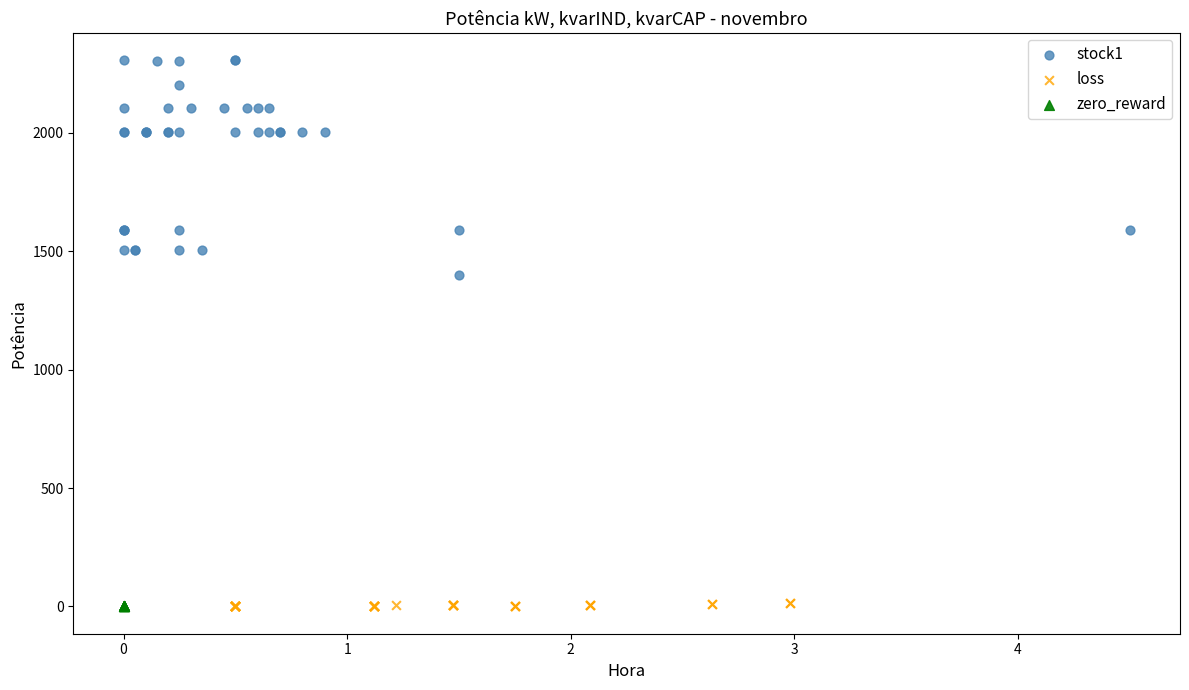

Which series contains the highest Y value?

stock1